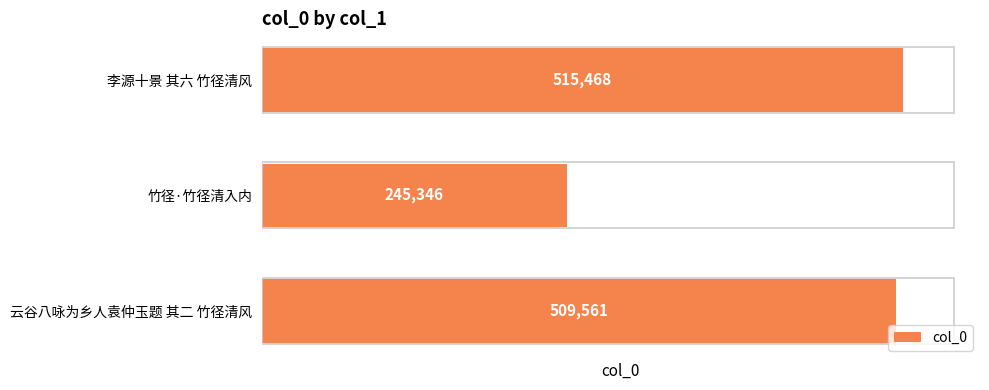

The chart shows a value of 195730 at 李源十景 其六 竹径清风. True or false?

False